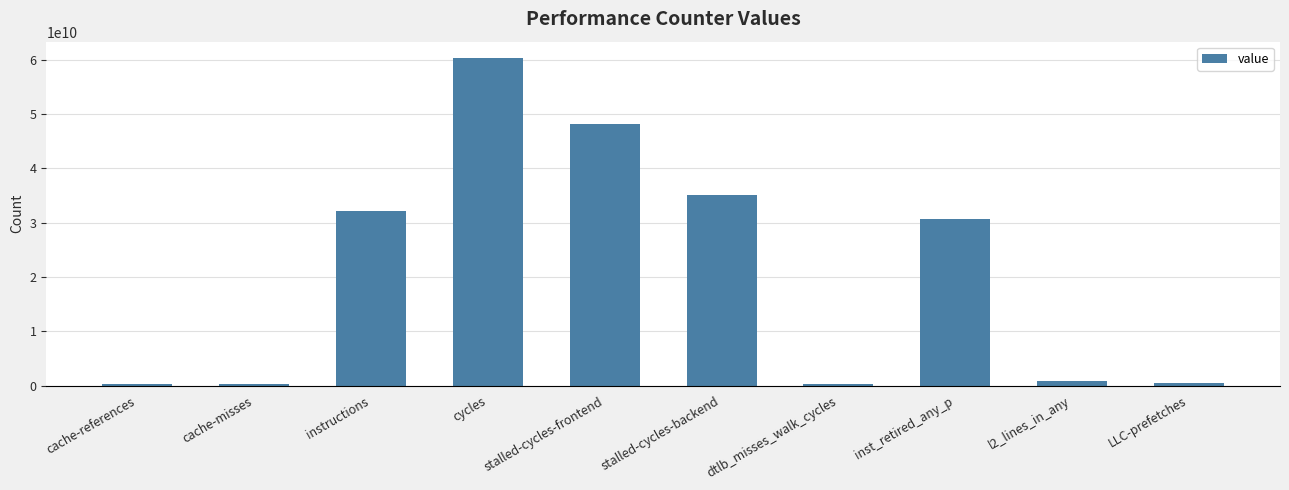

What is the difference between the second highest and second lowest values?

47798916176